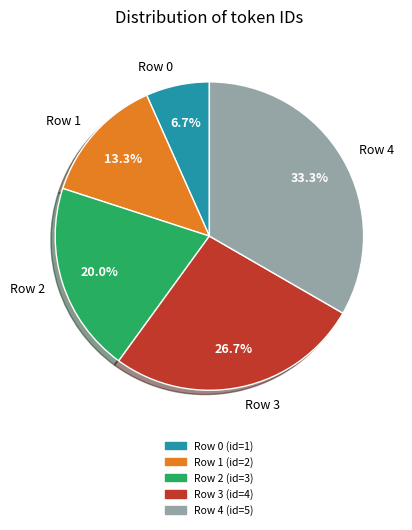

How many slices are in this pie chart?

5